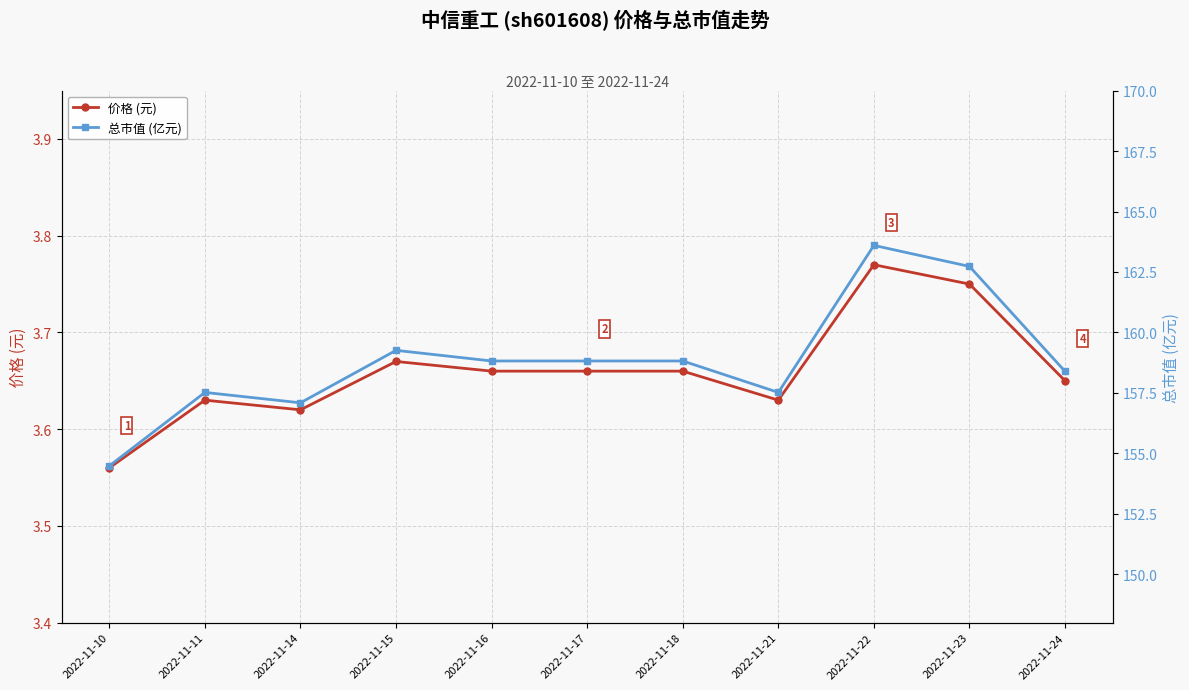

At 2022-11-11, list the series in order from smallest to largest.

价格 (元), 总市值 (亿元)